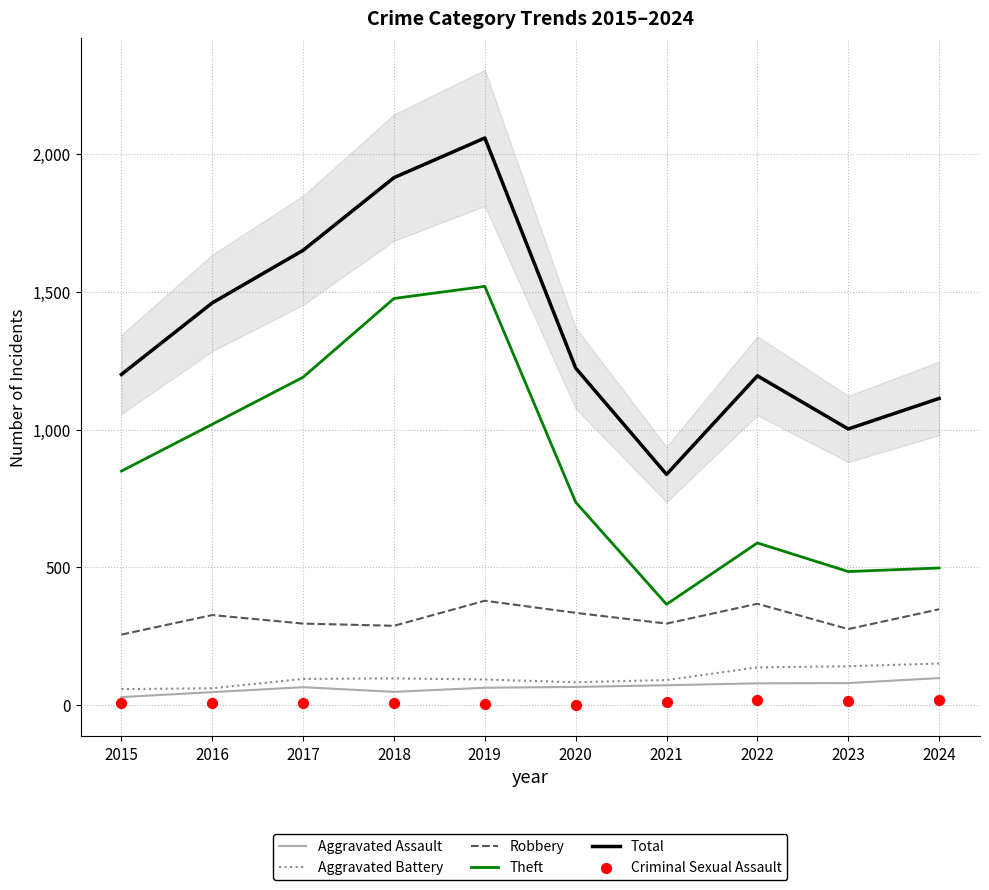

Which series has the widest spread of Y values?

Total